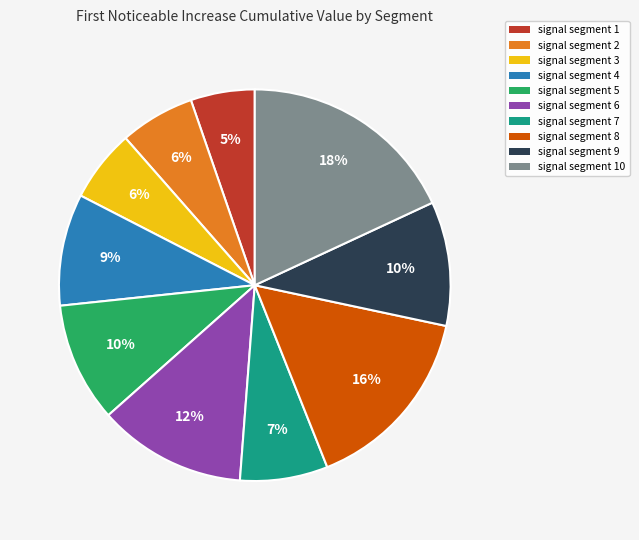

To the nearest percent, what percentage of the pie is signal segment 1?

5%